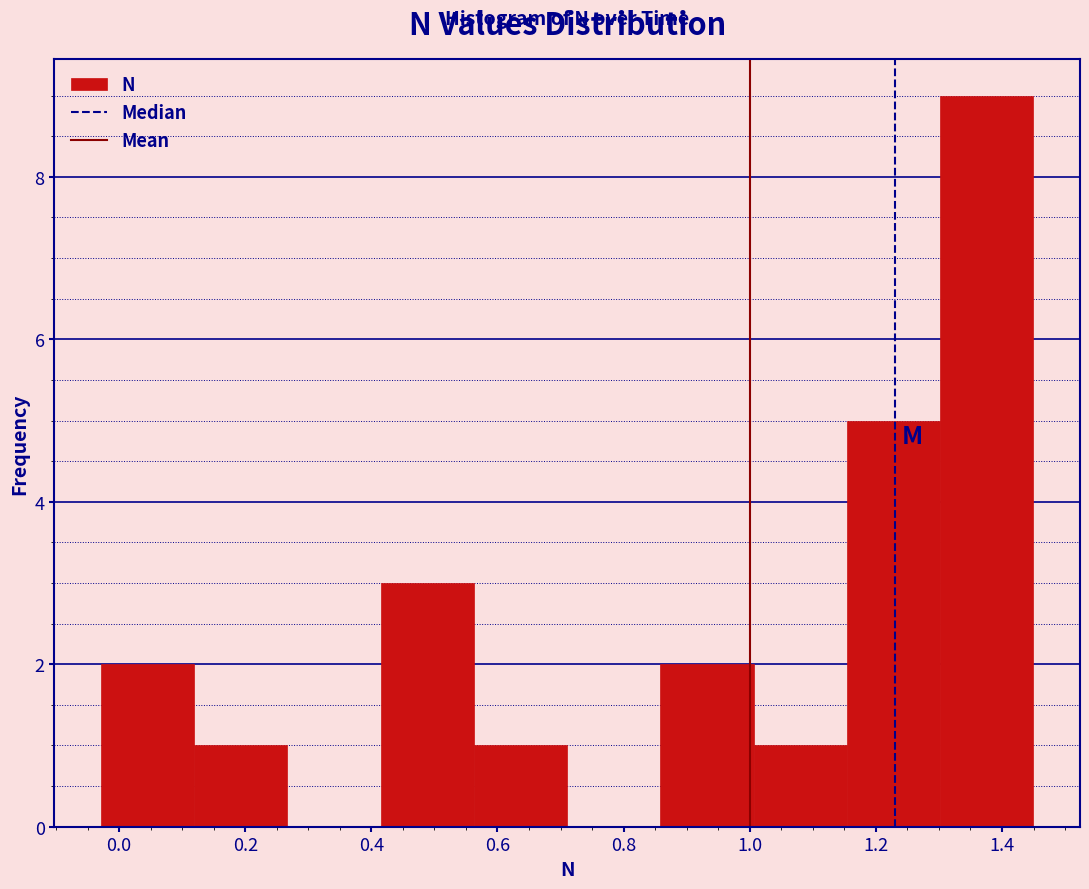

Reading left to right, list every bar in this chart as the range it spans on the x-axis followed by its height. Neither the bar edges nor the heights are printed on the chart, so give them approximately, as read against the axes.

-0.02 to 0.12: 2
0.12 to 0.26: 1
0.26 to 0.42: 0
0.42 to 0.56: 3
0.56 to 0.72: 1
0.72 to 0.86: 0
0.86 to 1.00: 2
1.00 to 1.16: 1
1.16 to 1.30: 5
1.30 to 1.44: 9